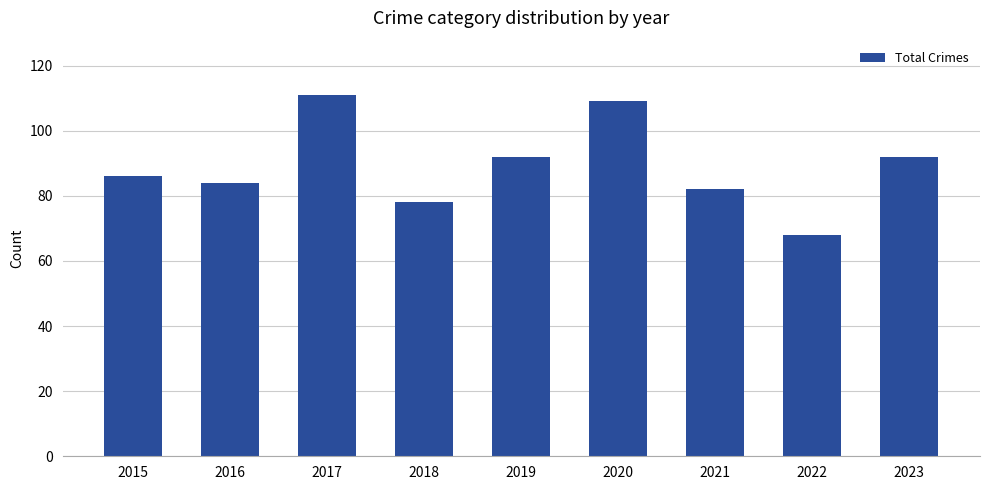

What is the maximum value shown in the chart?

111